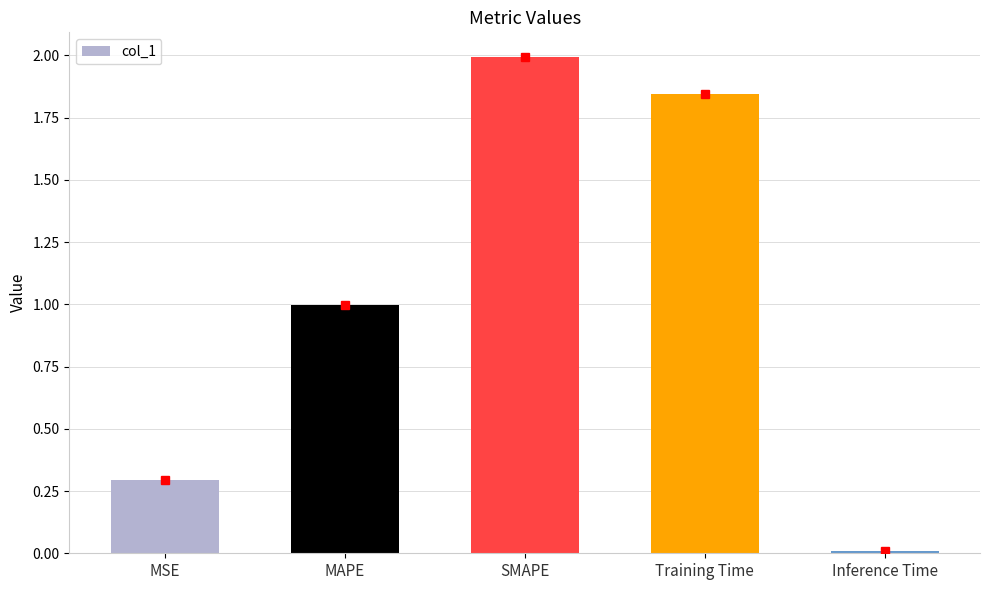

Which has a higher value, MAPE or Inference Time?

MAPE